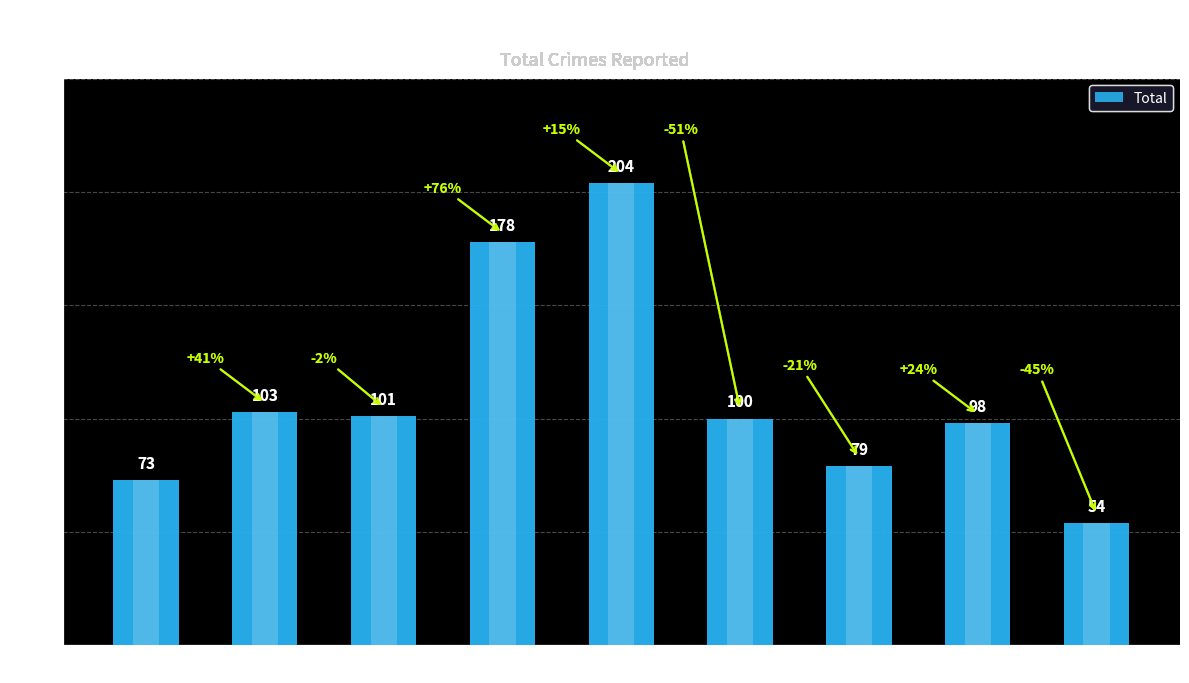

Is it true that the value at 2018 is 178?

True